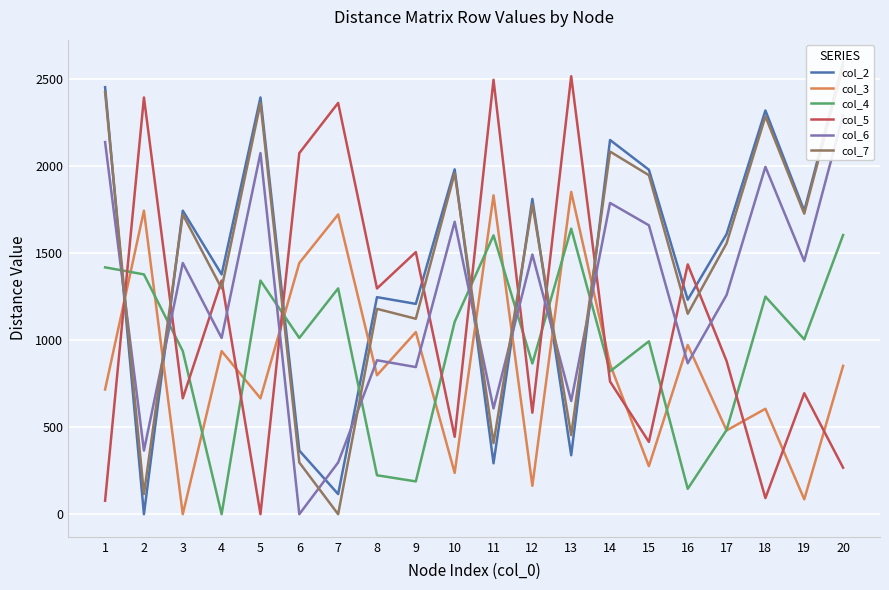

In col_3, how many points are lower than both neighbors (excluding endpoints)?

8